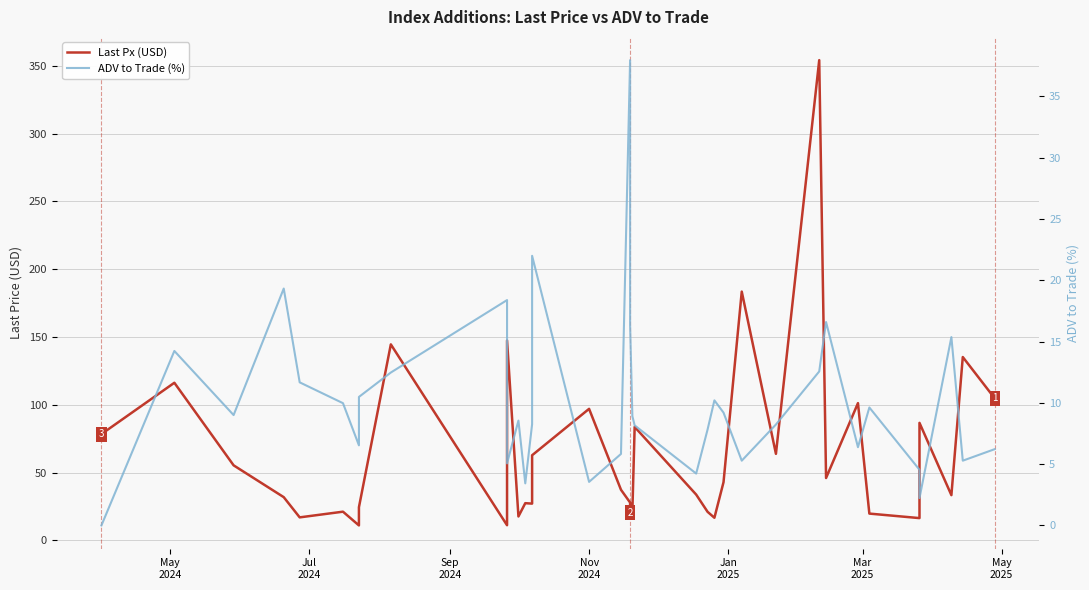

True or false: ADV to Trade (%) has more than 2 points higher than both neighbors.

True